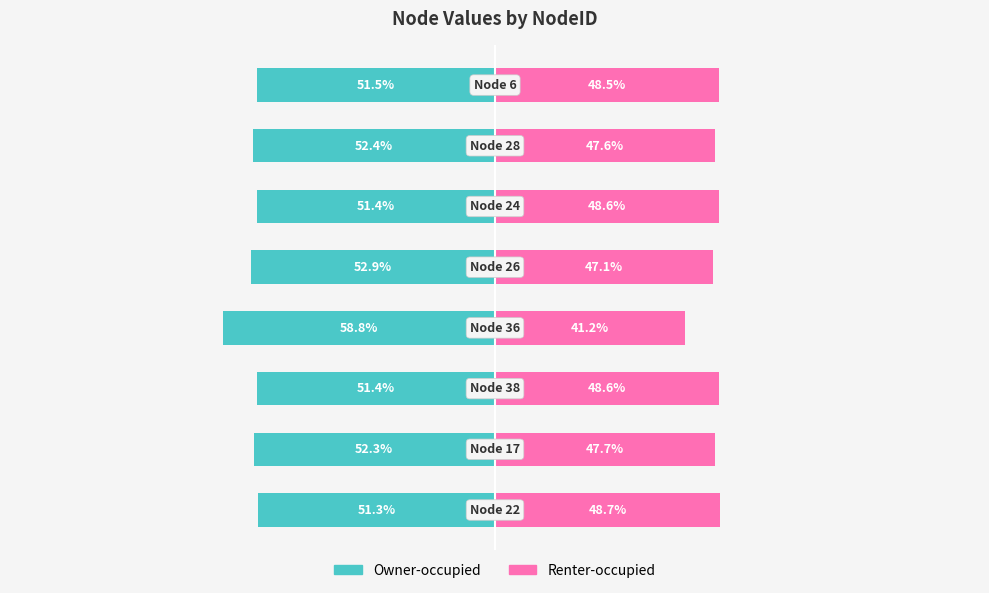

How many bars are there in total?

16